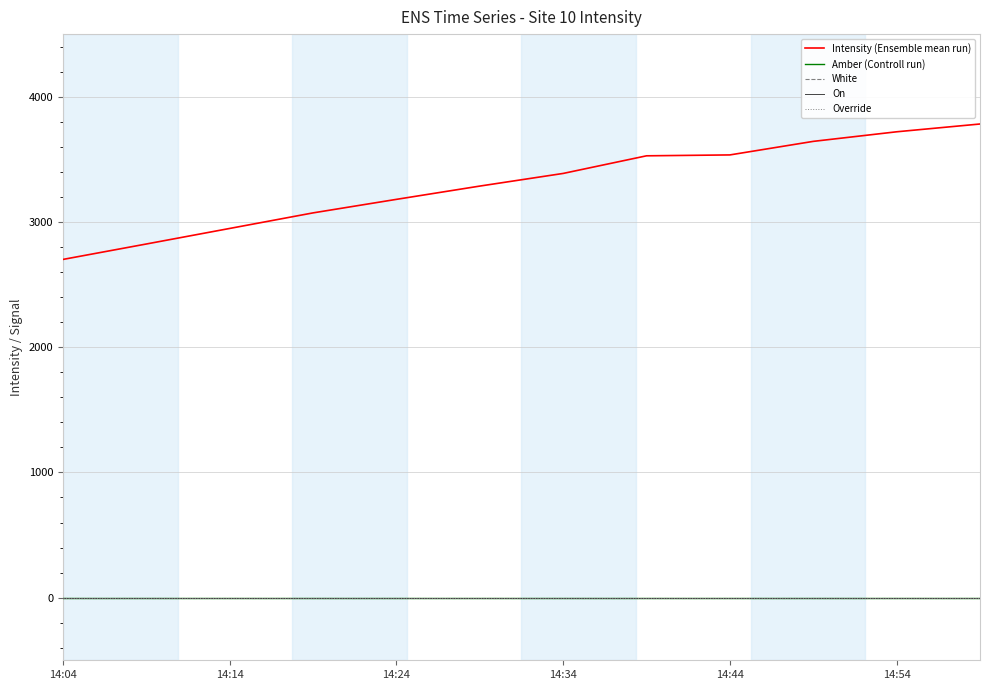

What is the value of the Intensity (Ensemble mean run) point at the 6th from the left?

3286.5